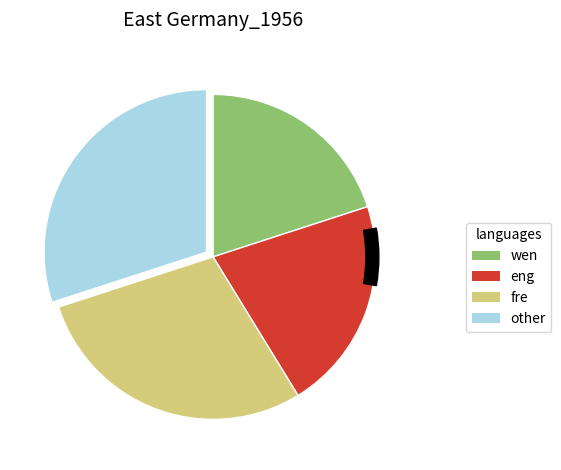

Is there a majority slice in this chart?

No